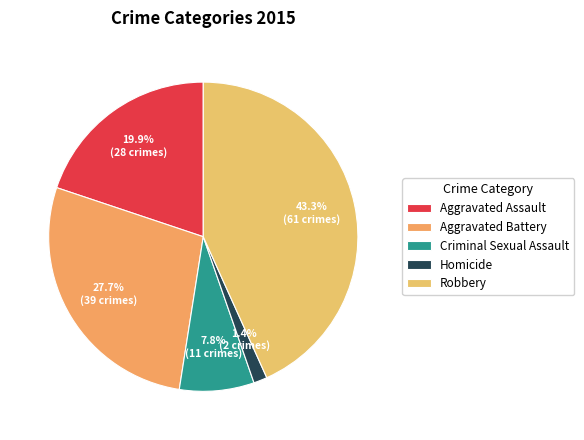

Rank the categories by value from lowest to highest.

Homicide, Criminal Sexual Assault, Aggravated Assault, Aggravated Battery, Robbery